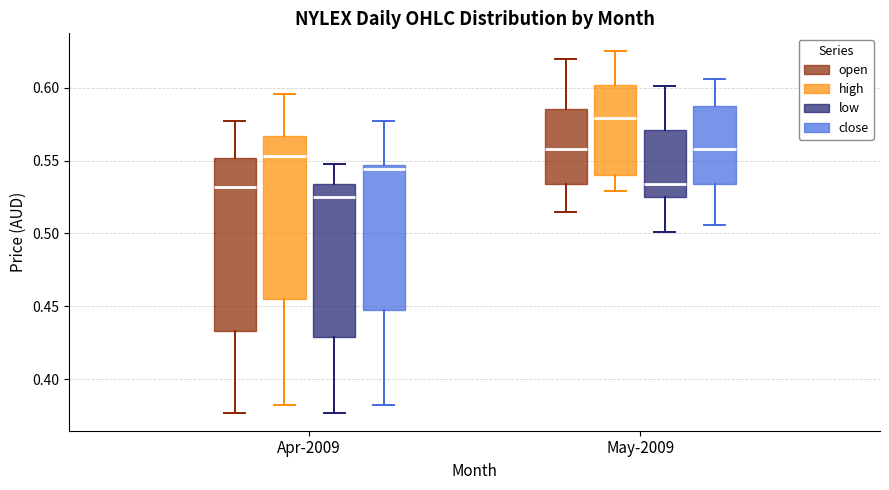

Where does the upper whisker of the box for Apr-2009 (close) end on the y-axis? The values are not printed on the chart, so give them approximately, as read against the axis.

0.575